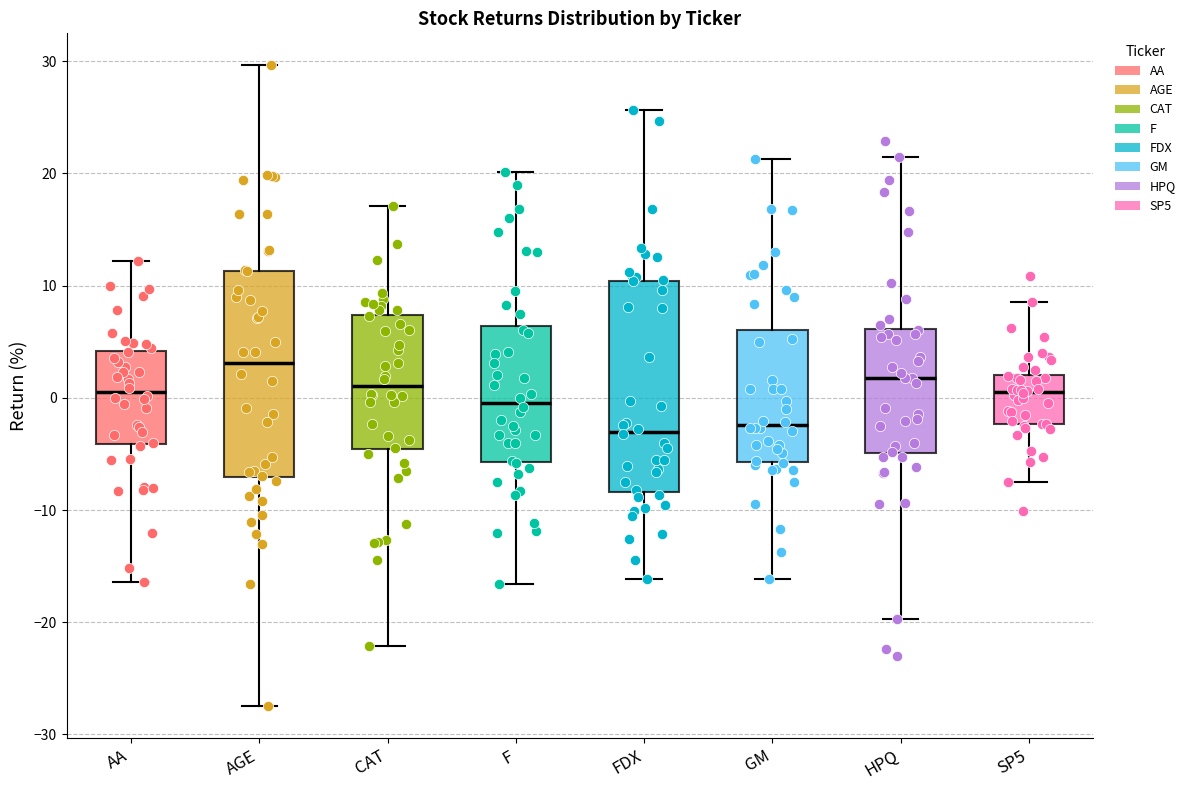

Reading left to right, read every box against the y-axis: the position of its median line, the range the box covers, and the ends of its whiskers. The values are not printed on the chart, so give them approximately, as read against the axis.

AA: median 0, box -4 to 4, whiskers -16 to 12
AGE: median 3, box -7 to 11, whiskers -27 to 30
CAT: median 1, box -5 to 7, whiskers -22 to 17
F: median 0, box -6 to 6, whiskers -17 to 20
FDX: median -3, box -8 to 10, whiskers -16 to 26
GM: median -2, box -6 to 6, whiskers -16 to 21
HPQ: median 2, box -5 to 6, whiskers -20 to 21
SP5: median 1, box -2 to 2, whiskers -8 to 9